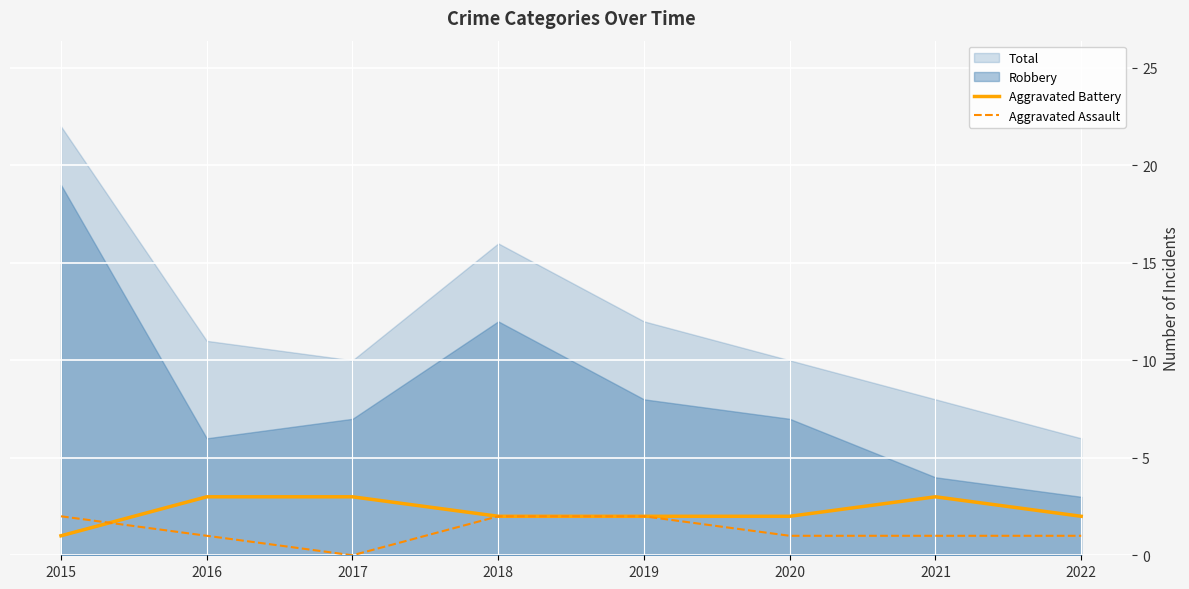

How many times do Aggravated Assault and Aggravated Battery cross each other?

1